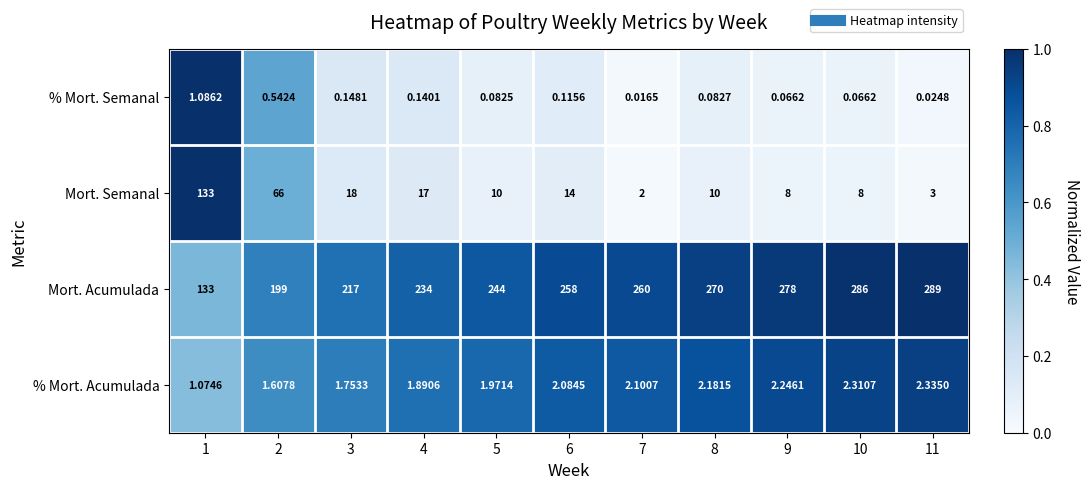

How many categories are shown in the chart?

11